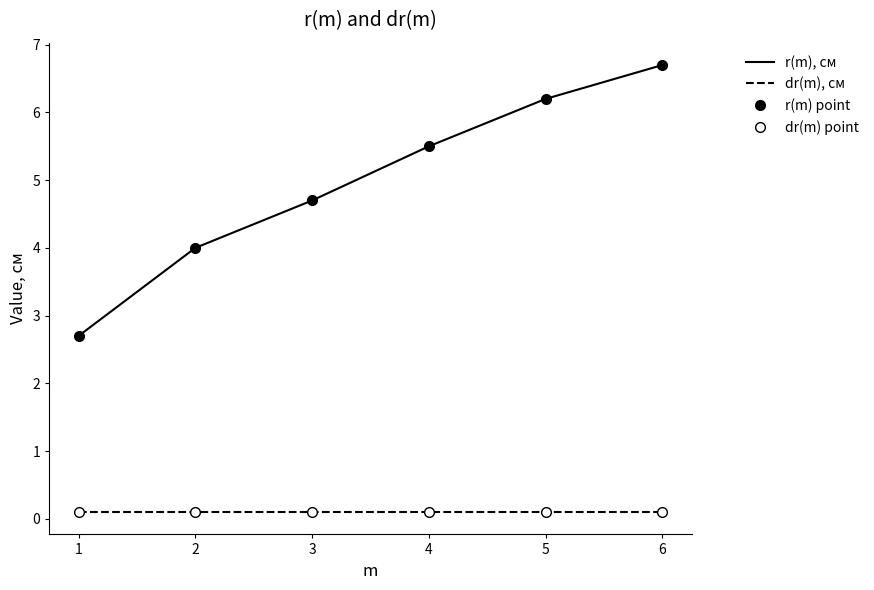

True or false: r(m), см and dr(m), см intersect in this chart.

False